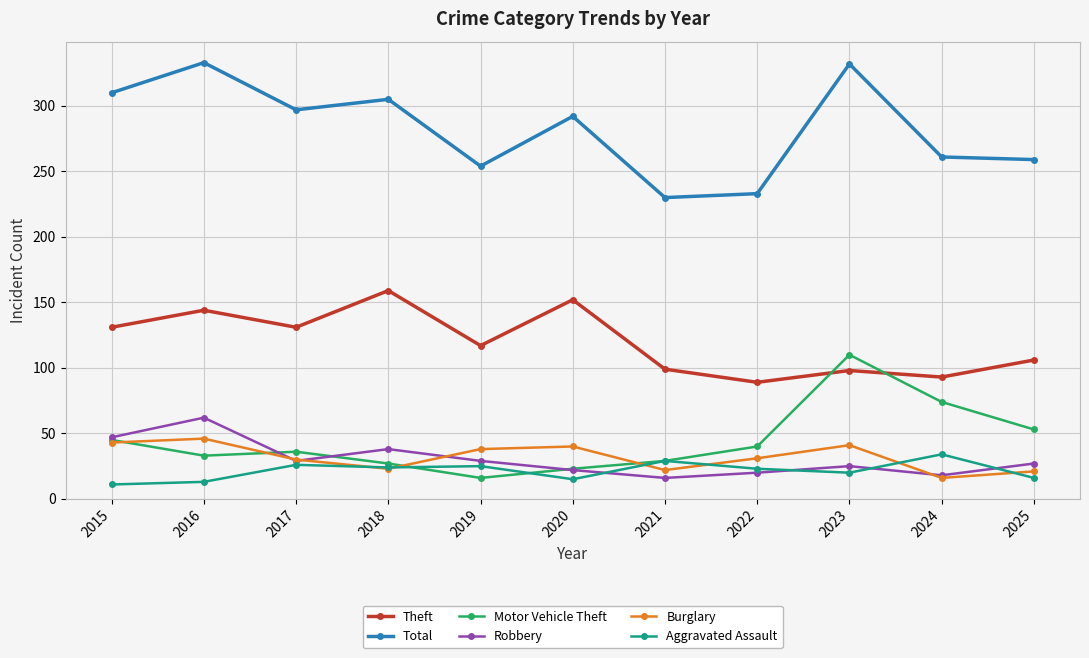

What is the difference between the highest and lowest values at 2016?

320